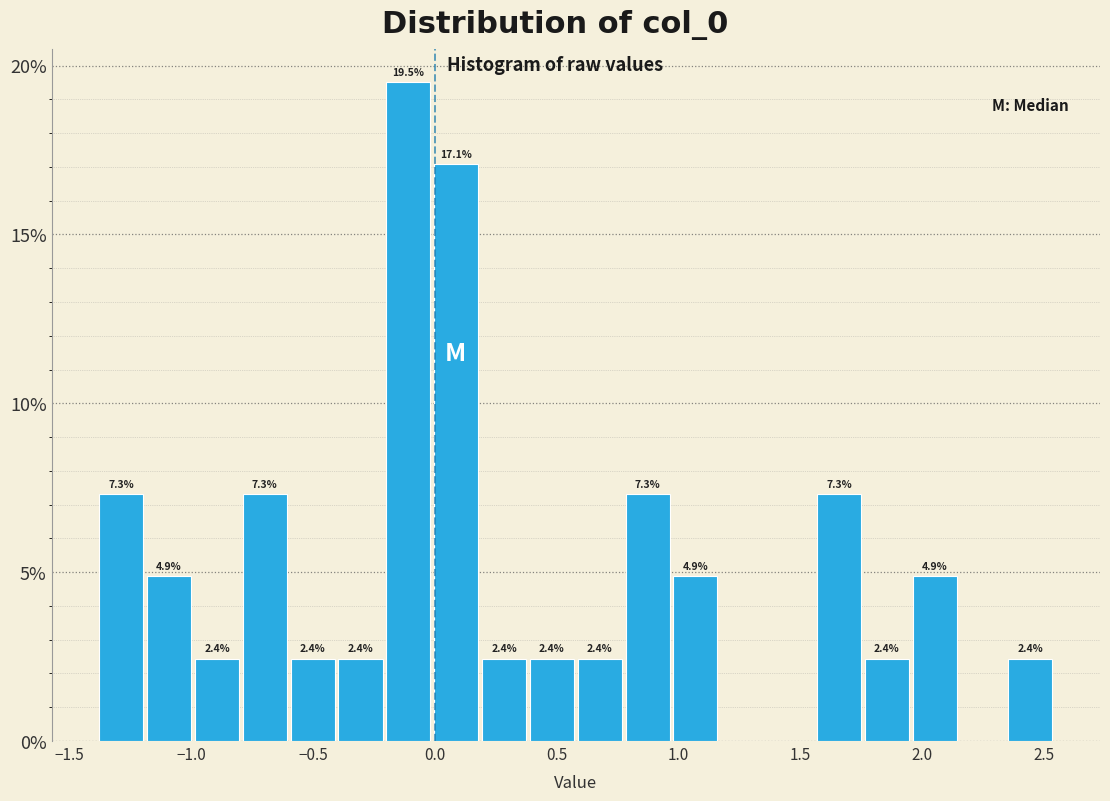

Around what value on the x-axis is the tallest bar? Give the approximate position of its centre, as read against the axis.

-0.10